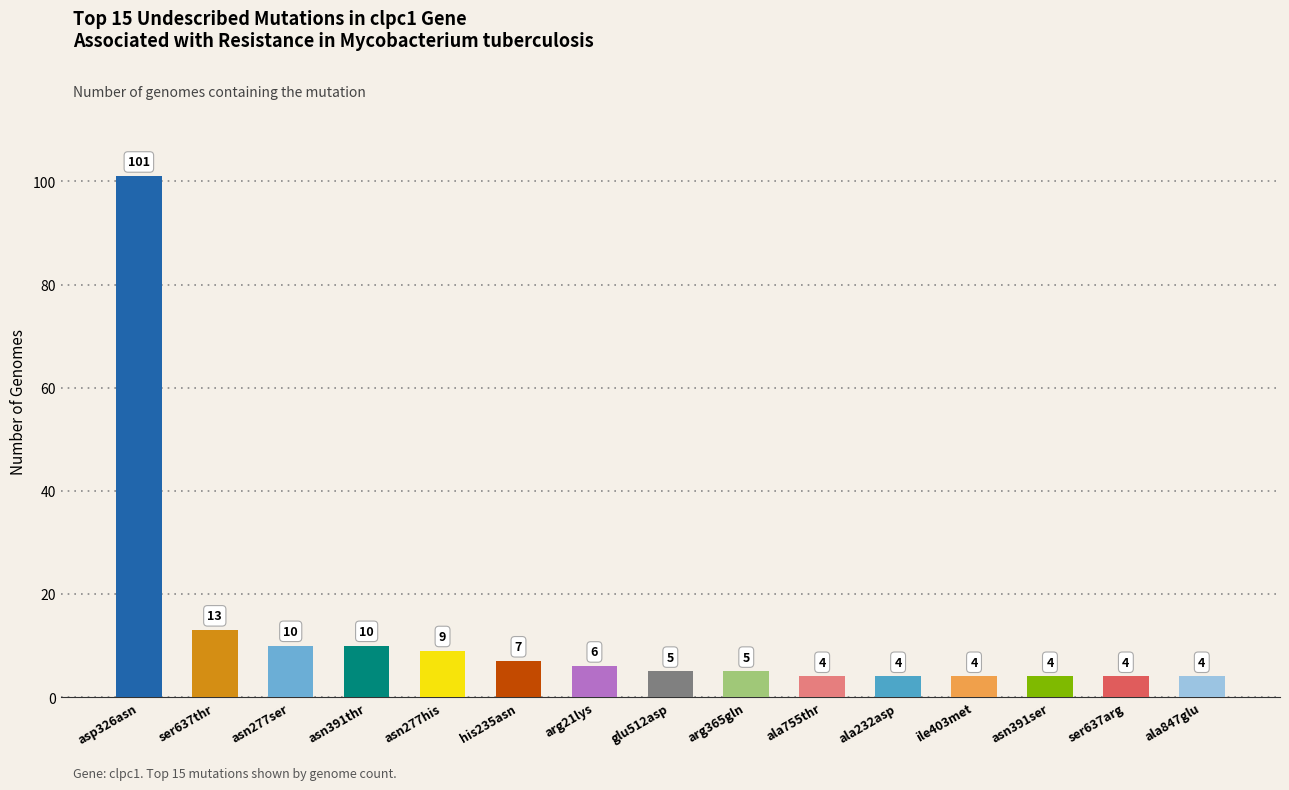

What is the smallest value displayed?

4